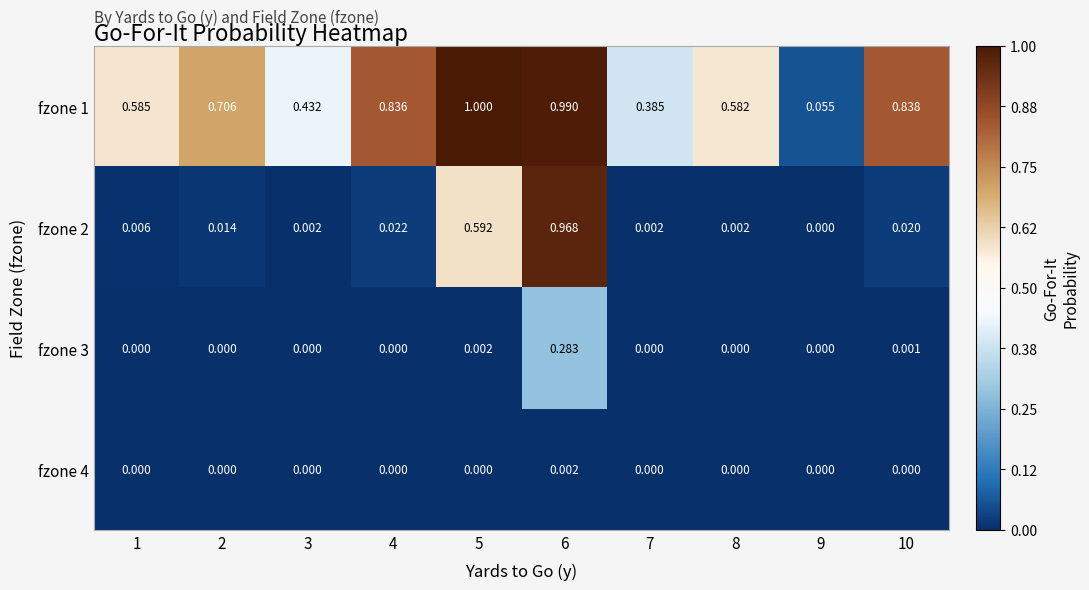

Between 5 and 9, which series saw the biggest shift?

fzone 1